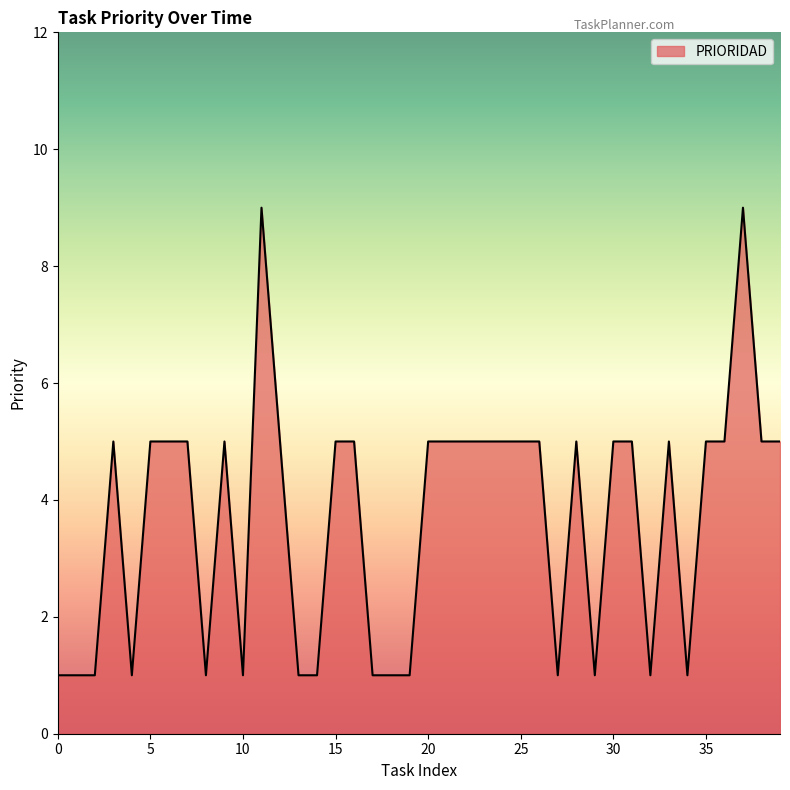

What is the maximum value shown in the chart?

9